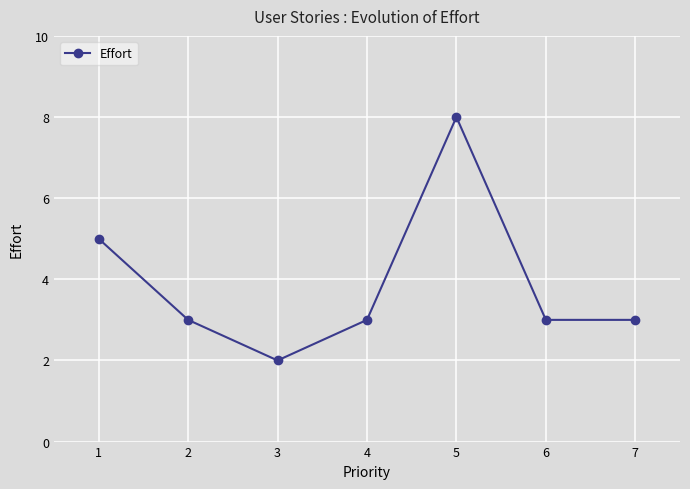

What is the greatest value displayed?

8